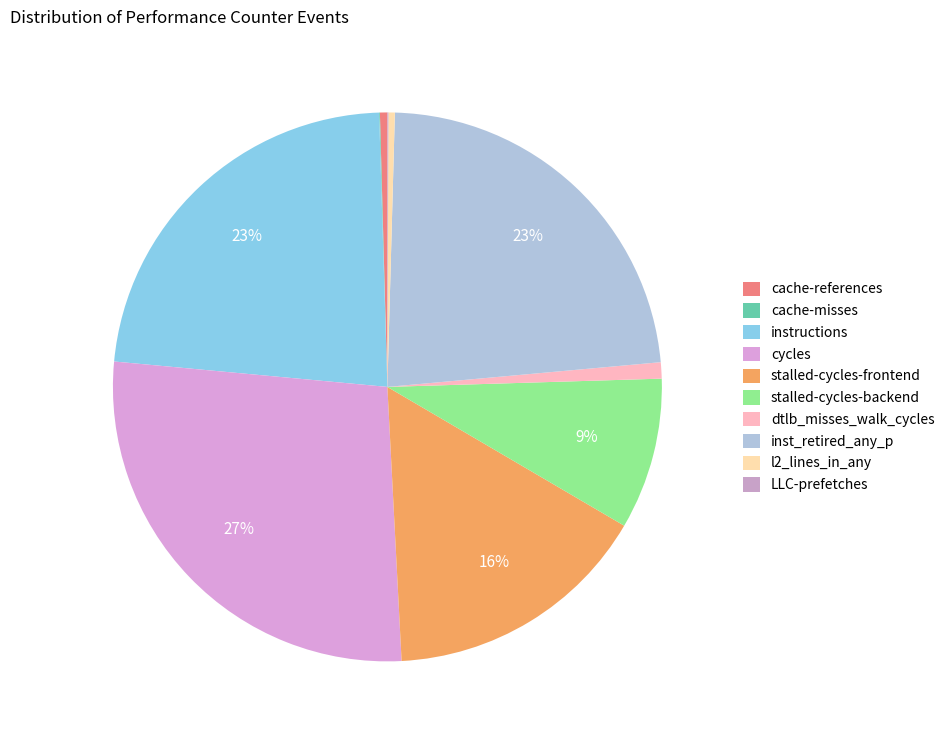

Count the number of slices in the pie.

10